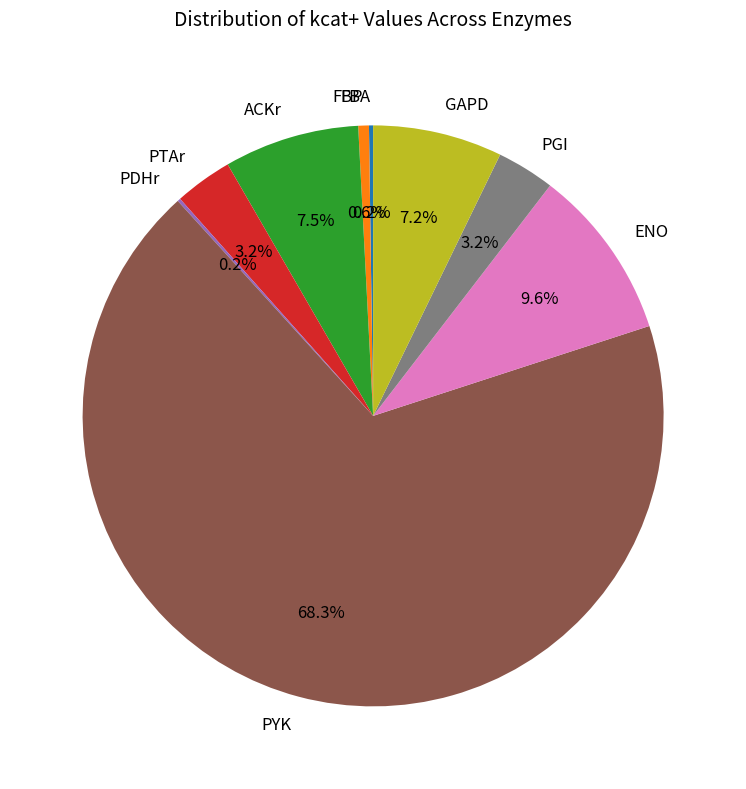

Do PTAr and ACKr together represent more than half of the pie?

No